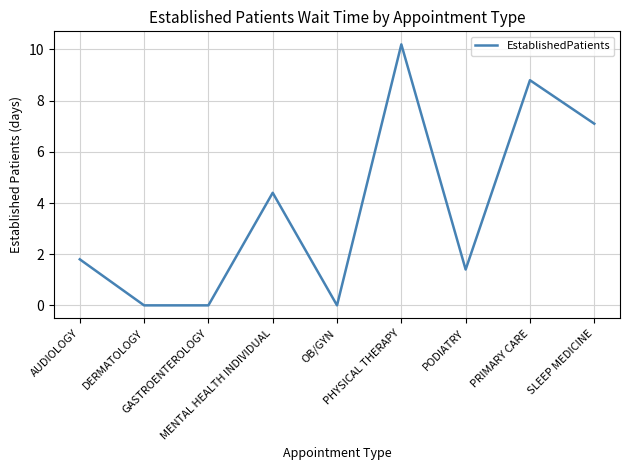

What is the difference between the maximum and minimum values?

10.2